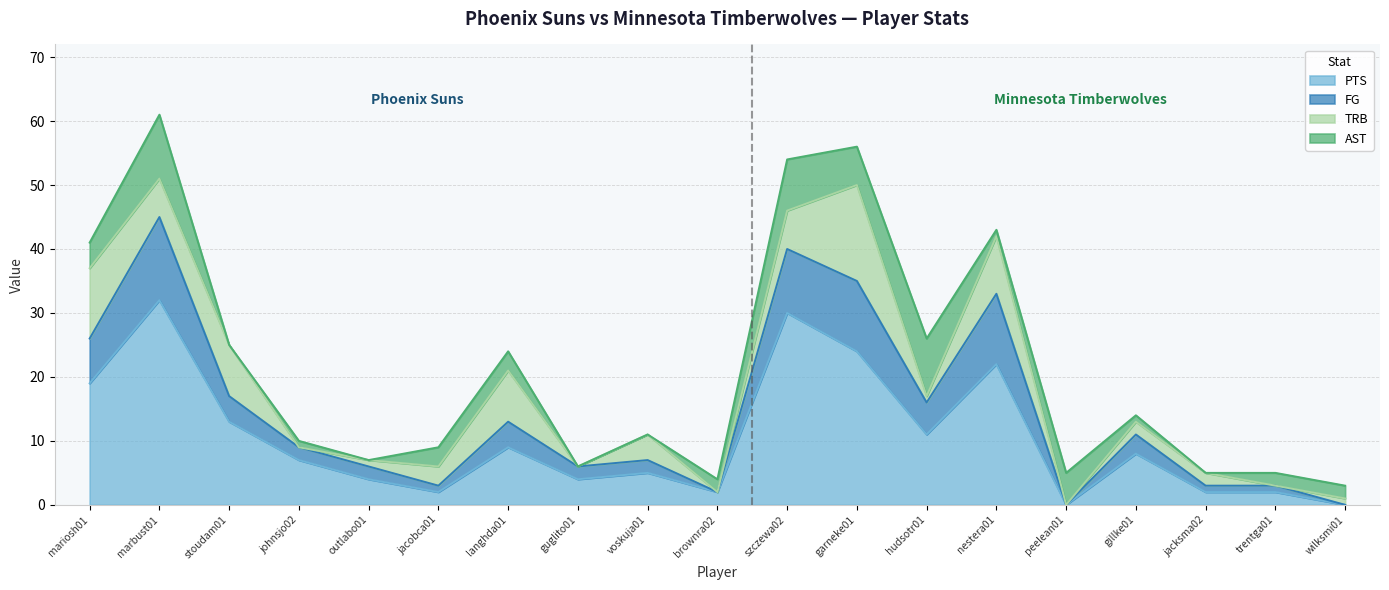

What are all the series names shown in the legend?

PTS, FG, TRB, AST